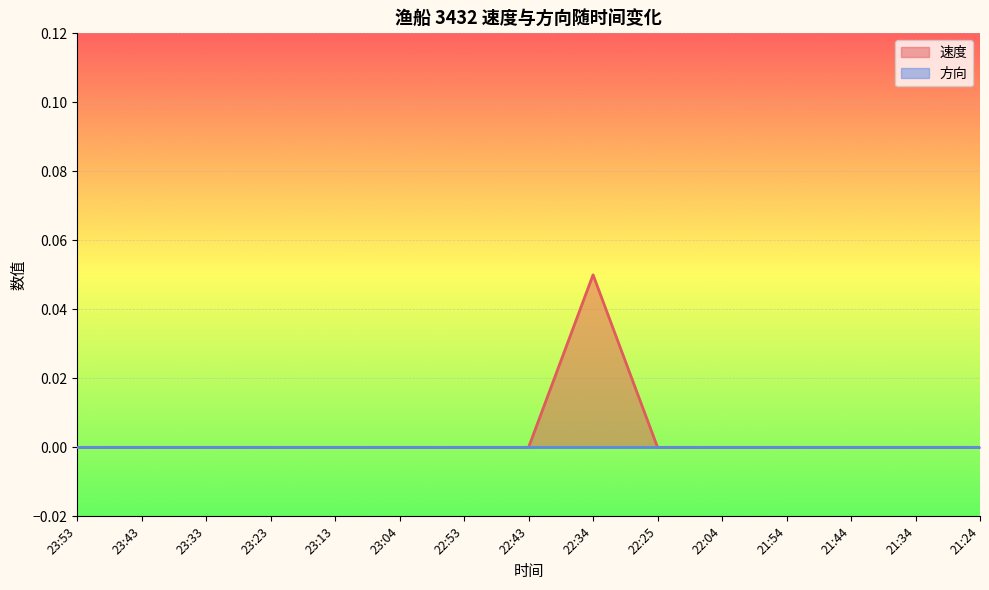

Count the values in the range 0 to 1.

15